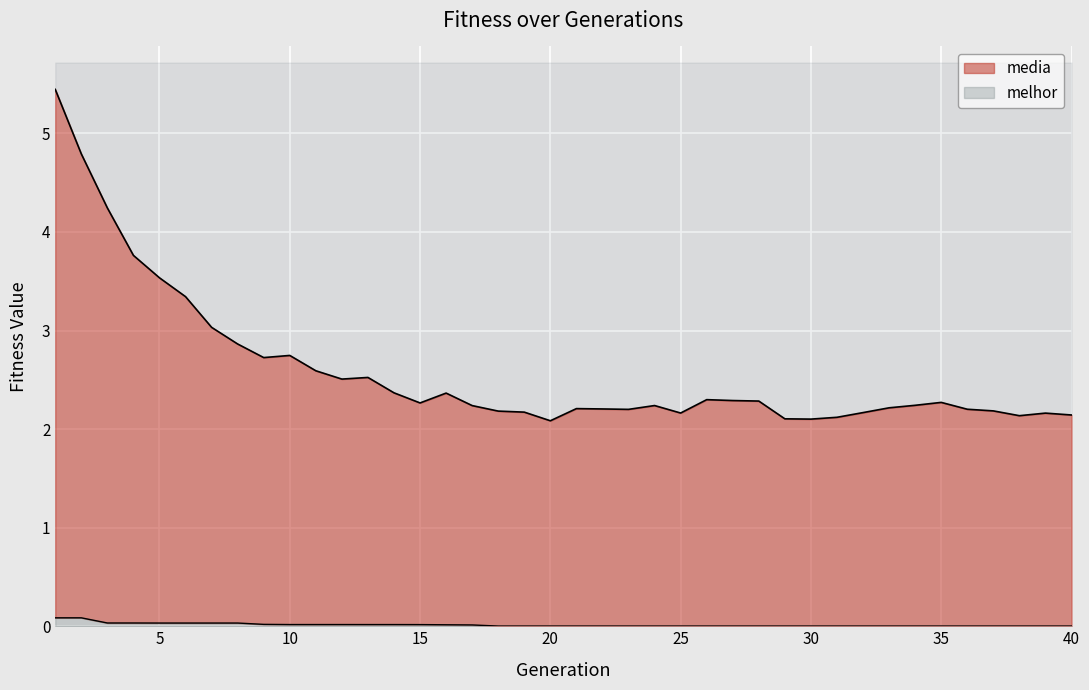

What is the difference between the highest and lowest values at 8?

2.8